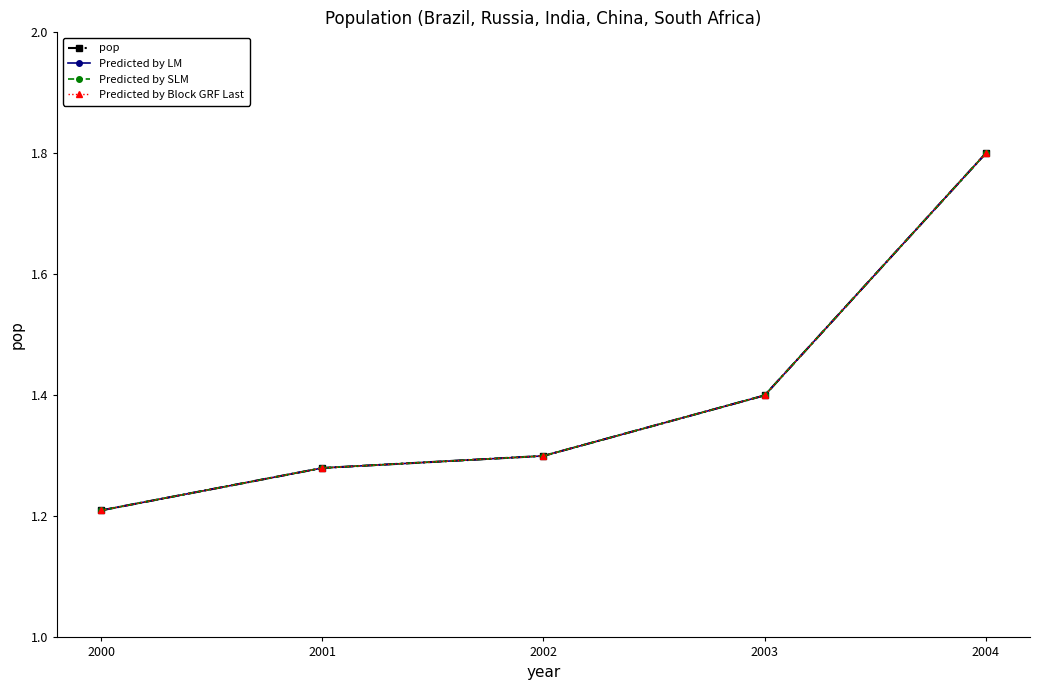

Reading left to right, what are all the values shown in this chart?

pop: 1.2	1.3	1.3	1.4	1.8
Predicted by LM: 1.2	1.3	1.3	1.4	1.8
Predicted by SLM: 1.2	1.3	1.3	1.4	1.8
Predicted by Block GRF Last: 1.2	1.3	1.3	1.4	1.8